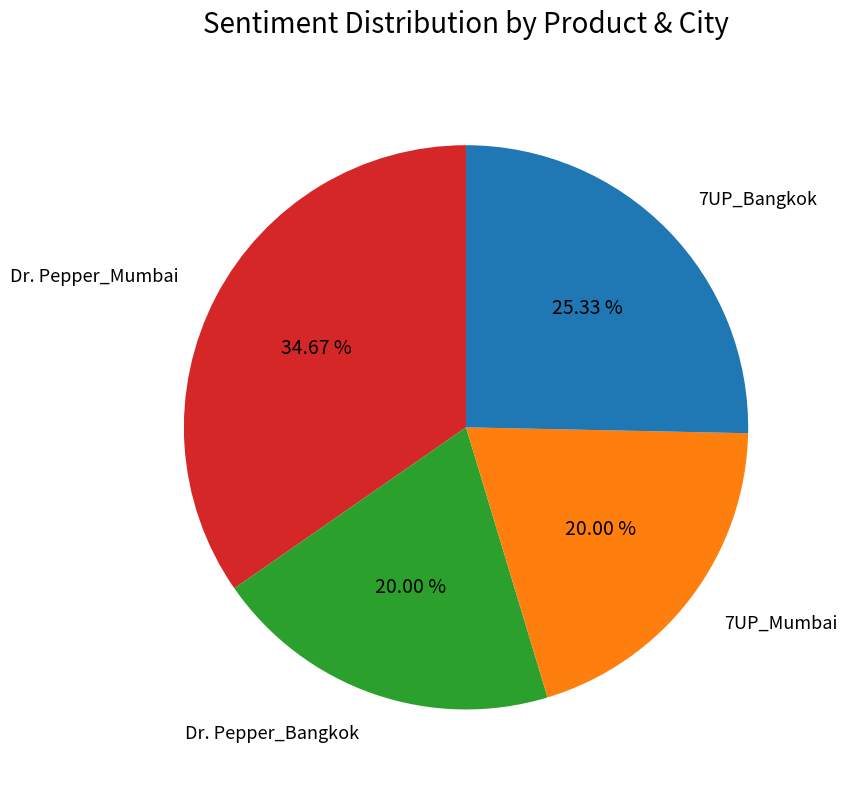

Is there a majority slice in this chart?

No